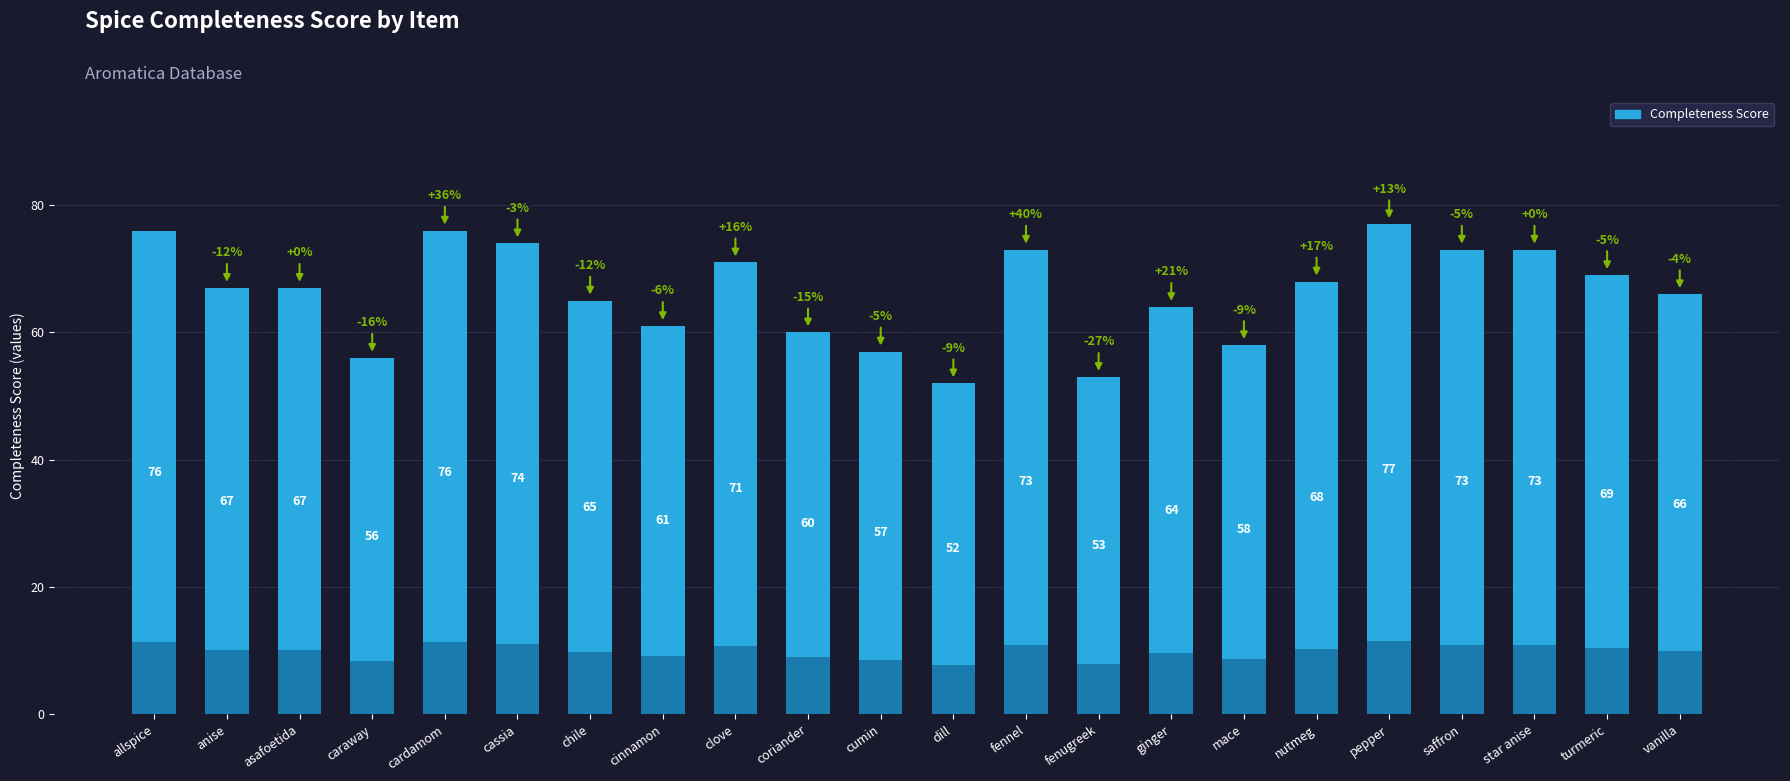

What is the average value?

66